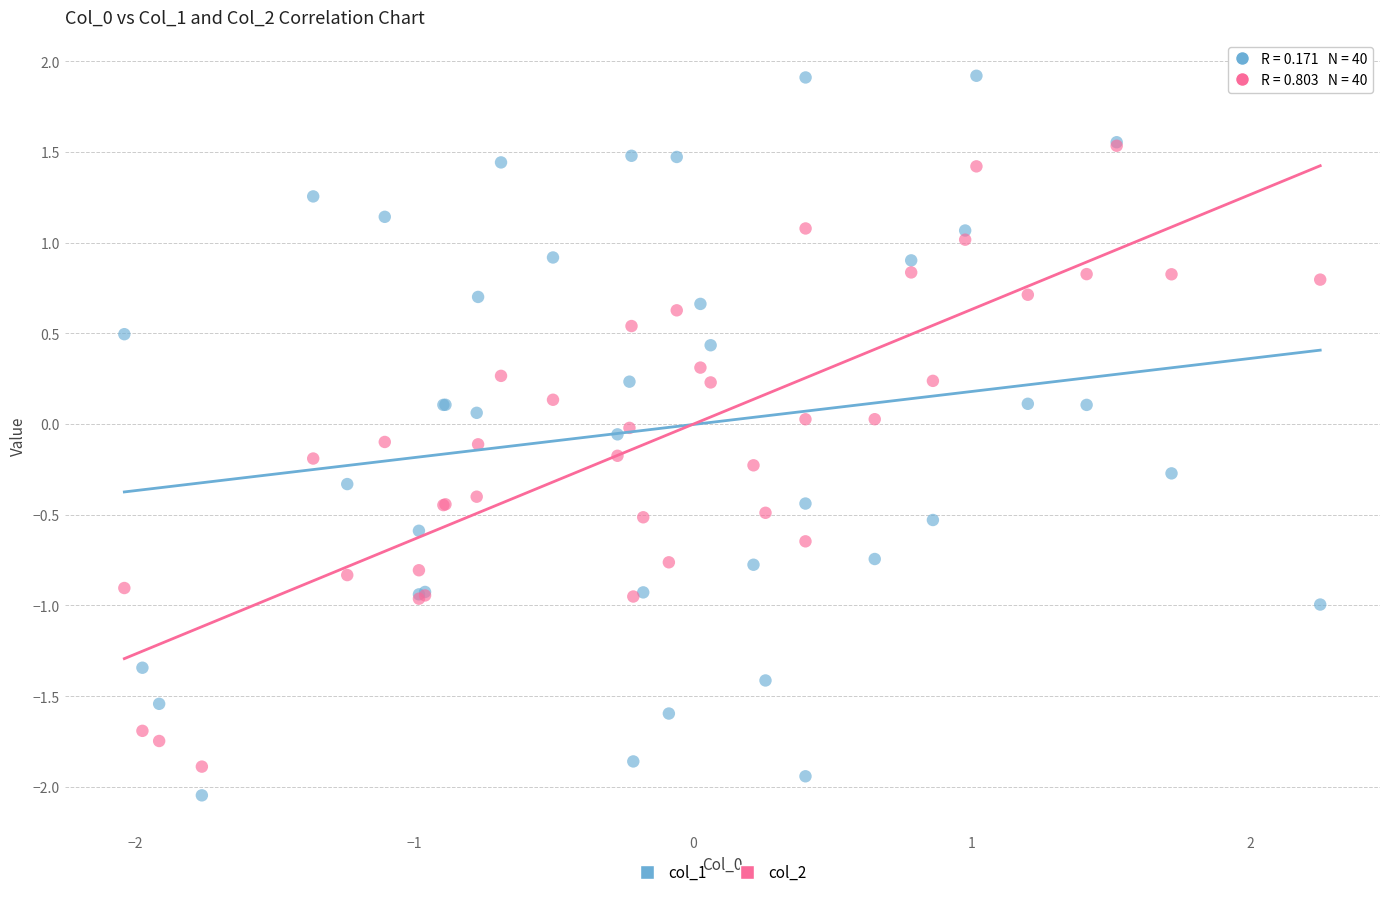

Which series contains the lowest Y value?

col_1